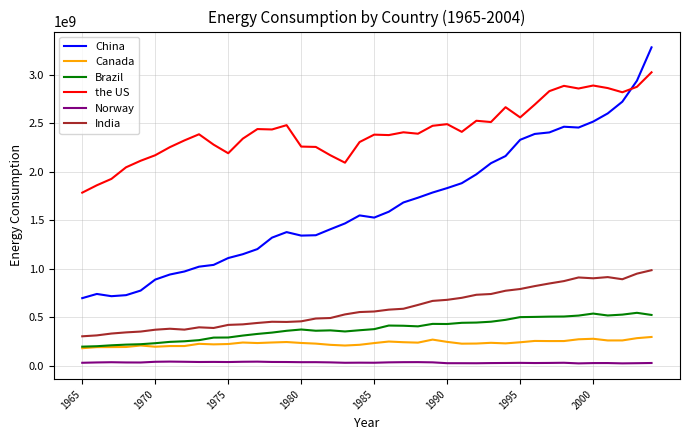

Which series has the largest range (max minus min)?

China